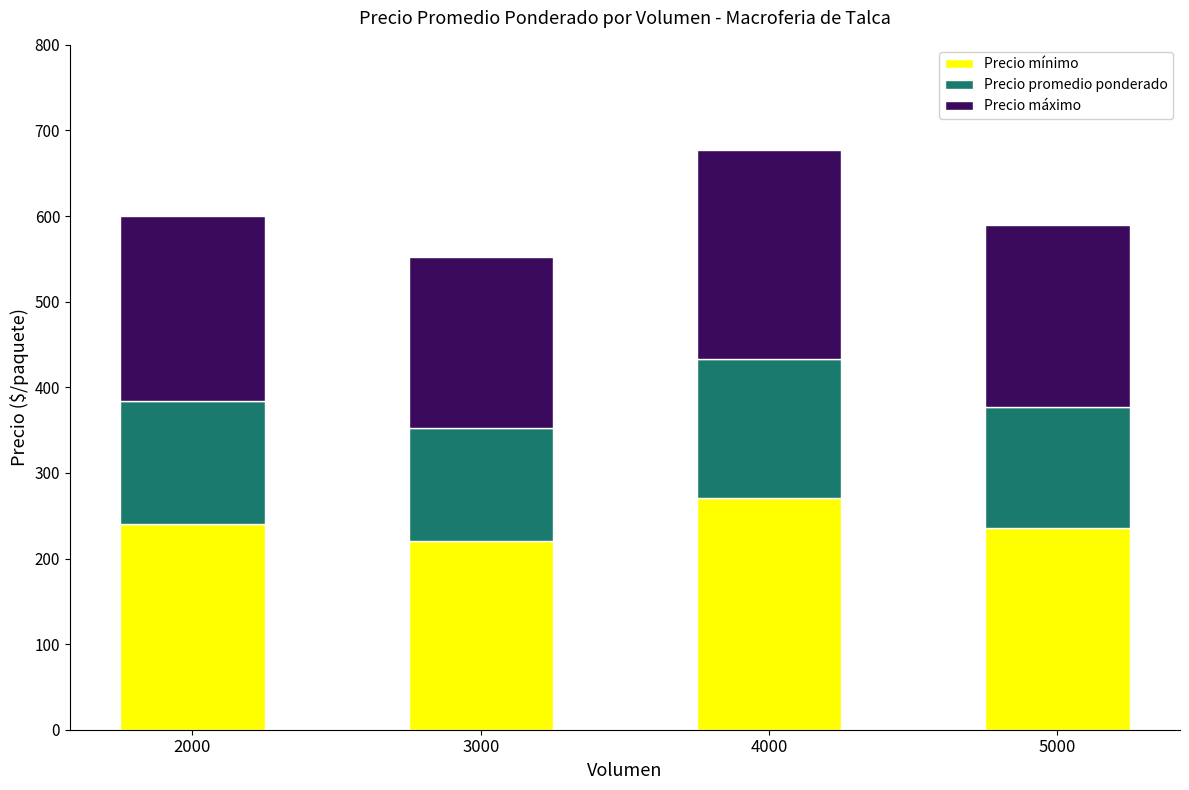

What is the average value of the Precio mínimo series?

242